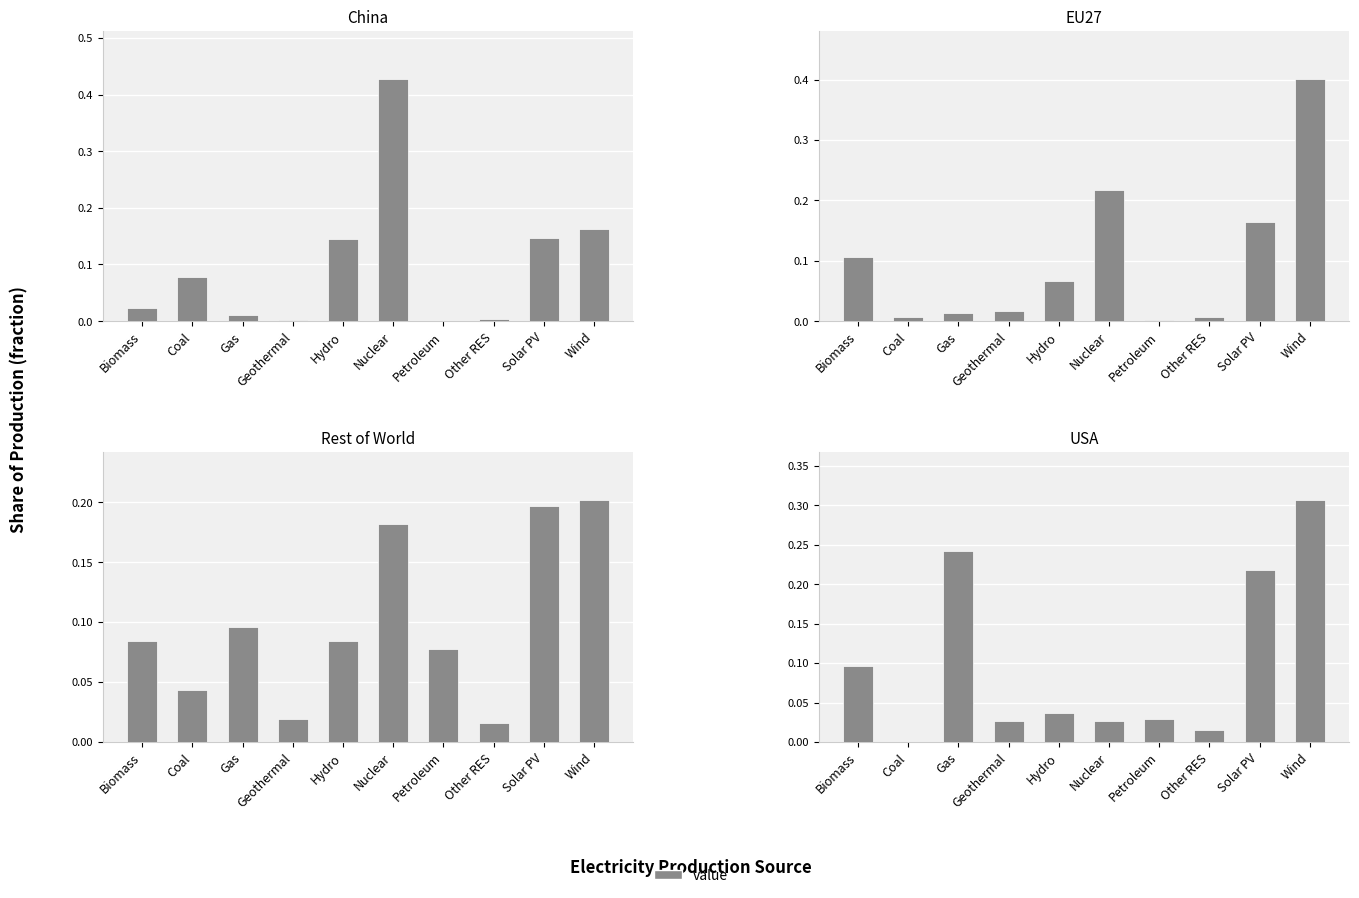

Is it true that the value at Biomass is 0.1?

True